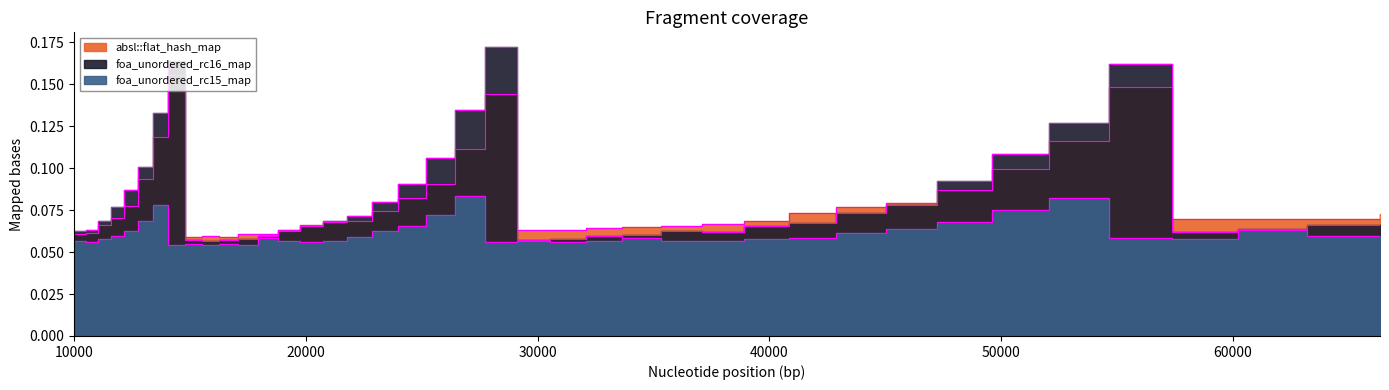

True or false: absl::flat_hash_map has more than 2 interior local peaks.

True